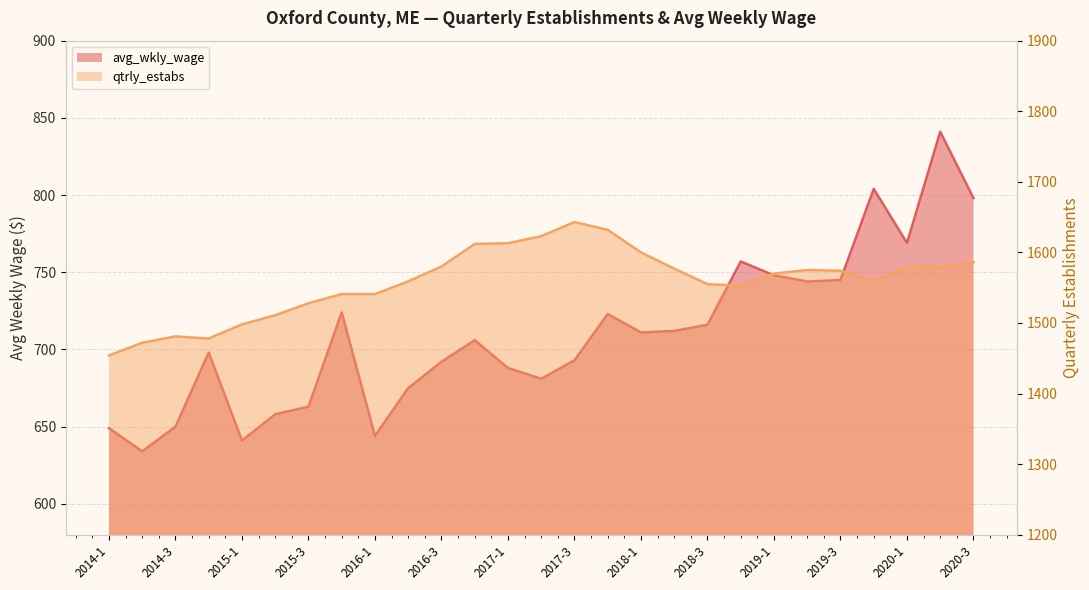

Rank the series by their average value, from highest to lowest.

qtrly_estabs, avg_wkly_wage